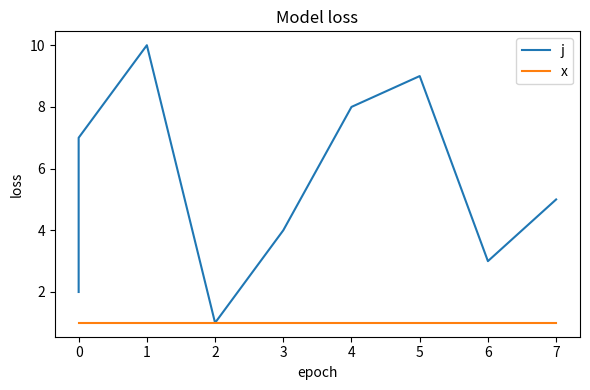

Which has a higher value, 6 or 3?

3